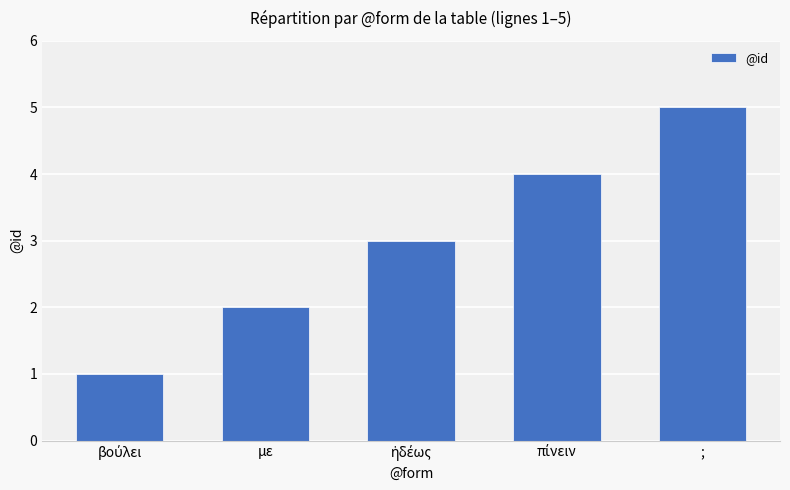

Count the number of categories in the chart.

5